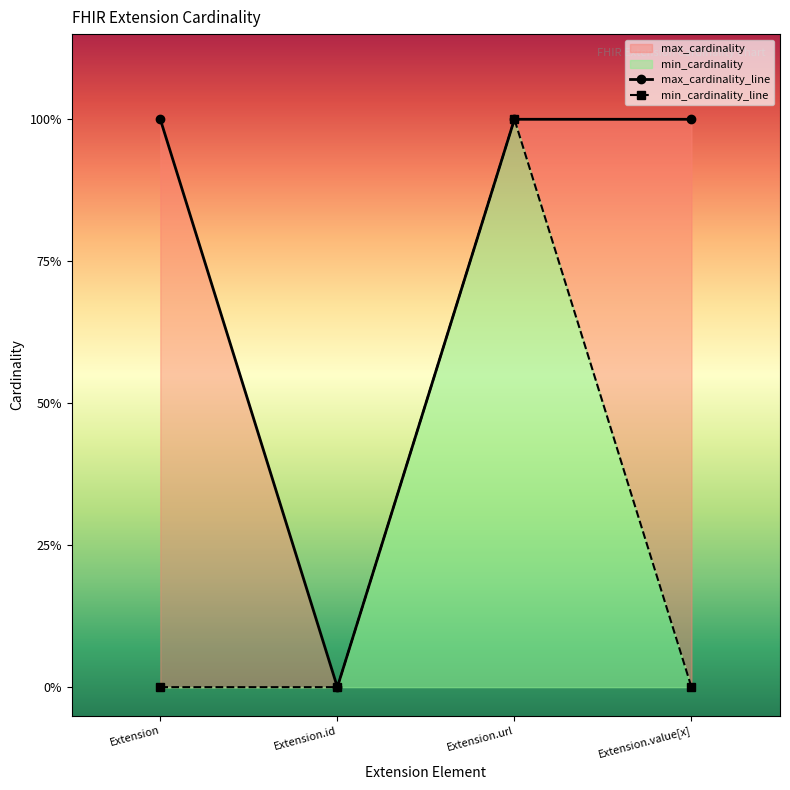

At which label does min_cardinality reach its minimum?

Extension